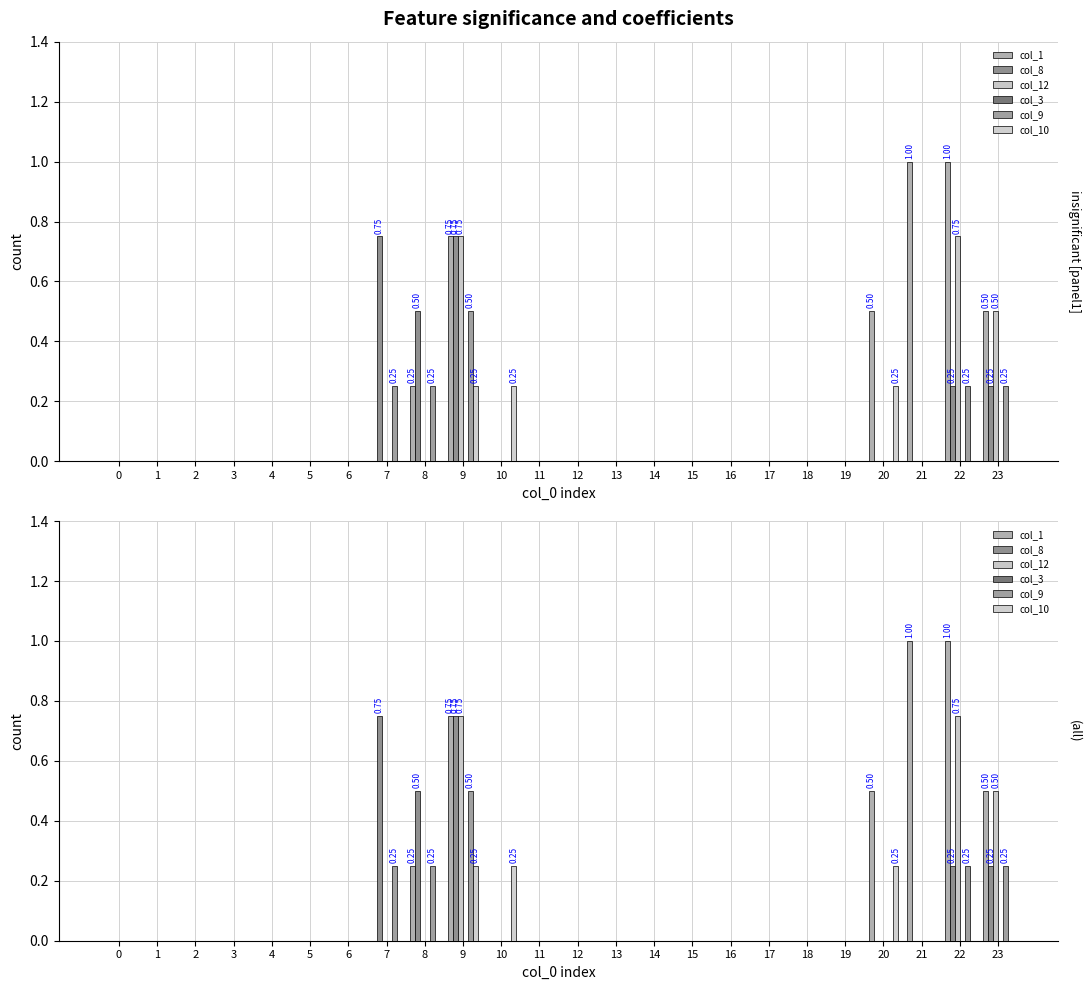

Reading left to right, extract all data points from this chart.

col_1: 0.0	0.0	0.0	0.0	0.0	0.0	0.0	0.0	0.2	0.8	0.0	0.0	0.0	0.0	0.0	0.0	0.0	0.0	0.0	0.0	0.5	1.0	1.0	0.5
col_8: 0.0	0.0	0.0	0.0	0.0	0.0	0.0	0.8	0.5	0.8	0.0	0.0	0.0	0.0	0.0	0.0	0.0	0.0	0.0	0.0	0.0	0.0	0.2	0.2
col_12: 0.0	0.0	0.0	0.0	0.0	0.0	0.0	0.0	0.0	0.8	0.0	0.0	0.0	0.0	0.0	0.0	0.0	0.0	0.0	0.0	0.0	0.0	0.8	0.5
col_3: 0.0	0.0	0.0	0.0	0.0	0.0	0.0	0.0	0.0	0.0	0.0	0.0	0.0	0.0	0.0	0.0	0.0	0.0	0.0	0.0	0.0	0.0	0.0	0.0
col_9: 0.0	0.0	0.0	0.0	0.0	0.0	0.0	0.2	0.2	0.5	0.0	0.0	0.0	0.0	0.0	0.0	0.0	0.0	0.0	0.0	0.0	0.0	0.2	0.2
col_10: 0.0	0.0	0.0	0.0	0.0	0.0	0.0	0.0	0.0	0.2	0.2	0.0	0.0	0.0	0.0	0.0	0.0	0.0	0.0	0.0	0.2	0.0	0.0	0.0